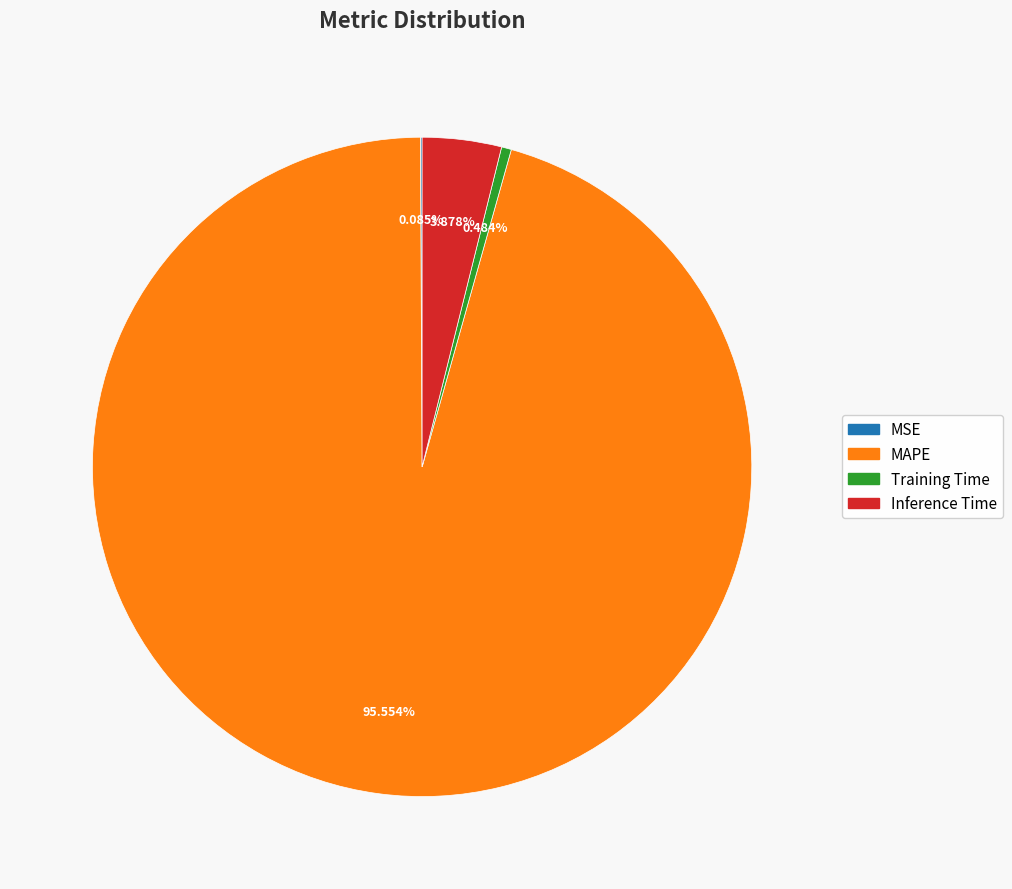

Is the sum of Inference Time and Training Time greater than half?

No